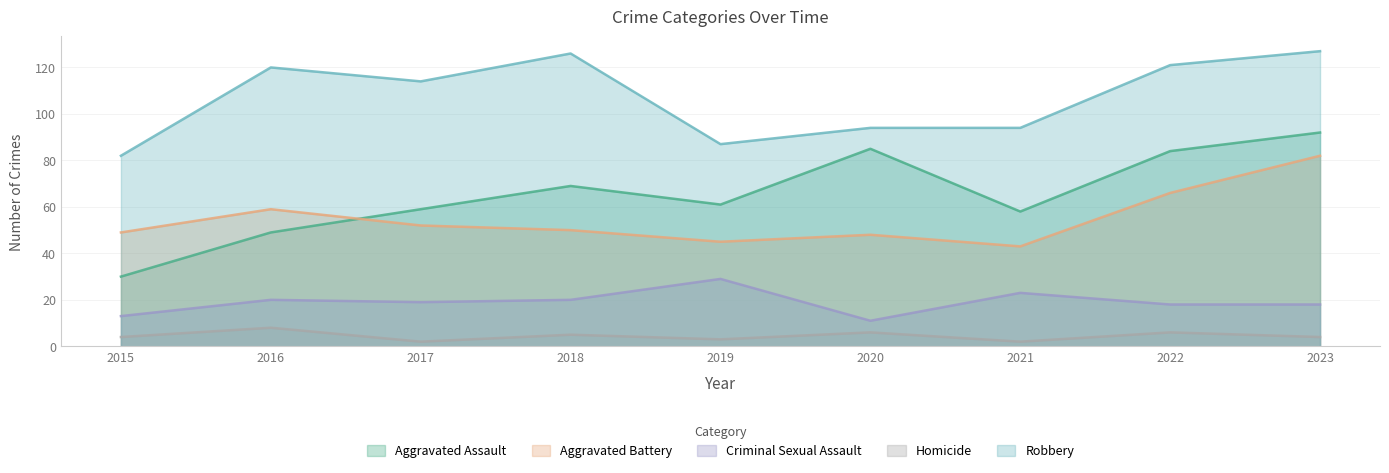

At which category is the sum across all series the highest?

2023